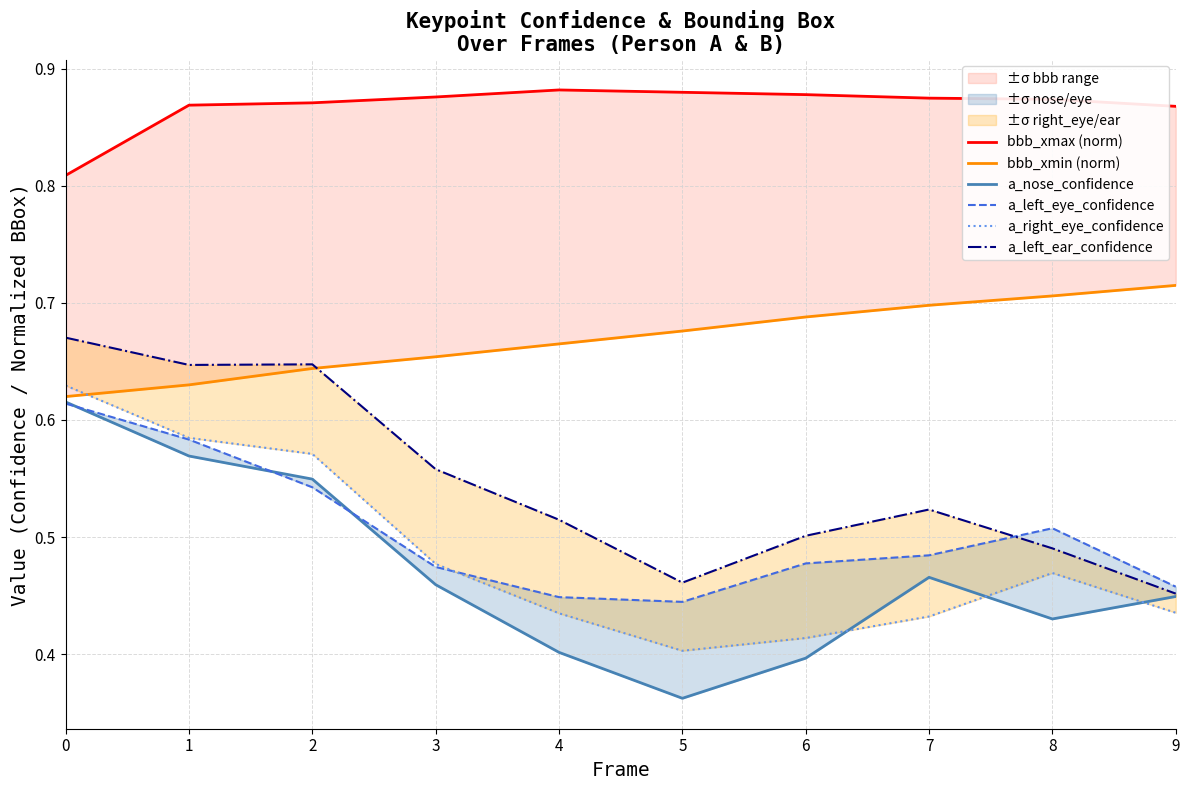

Does the chart display data point markers on the line(s)?

No